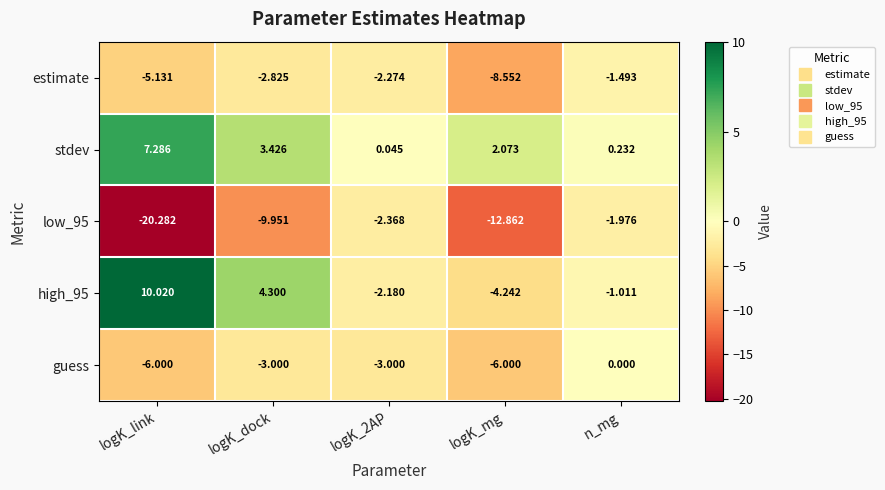

What is the greatest value displayed?

10.0